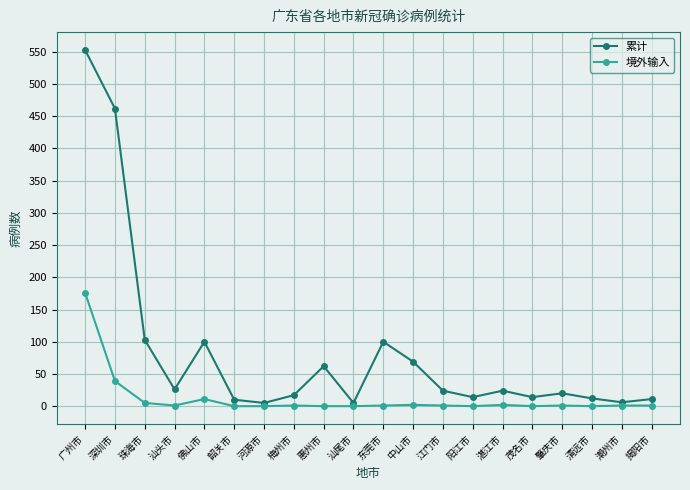

Which series changed the most between 广州市 and 清远市?

累计